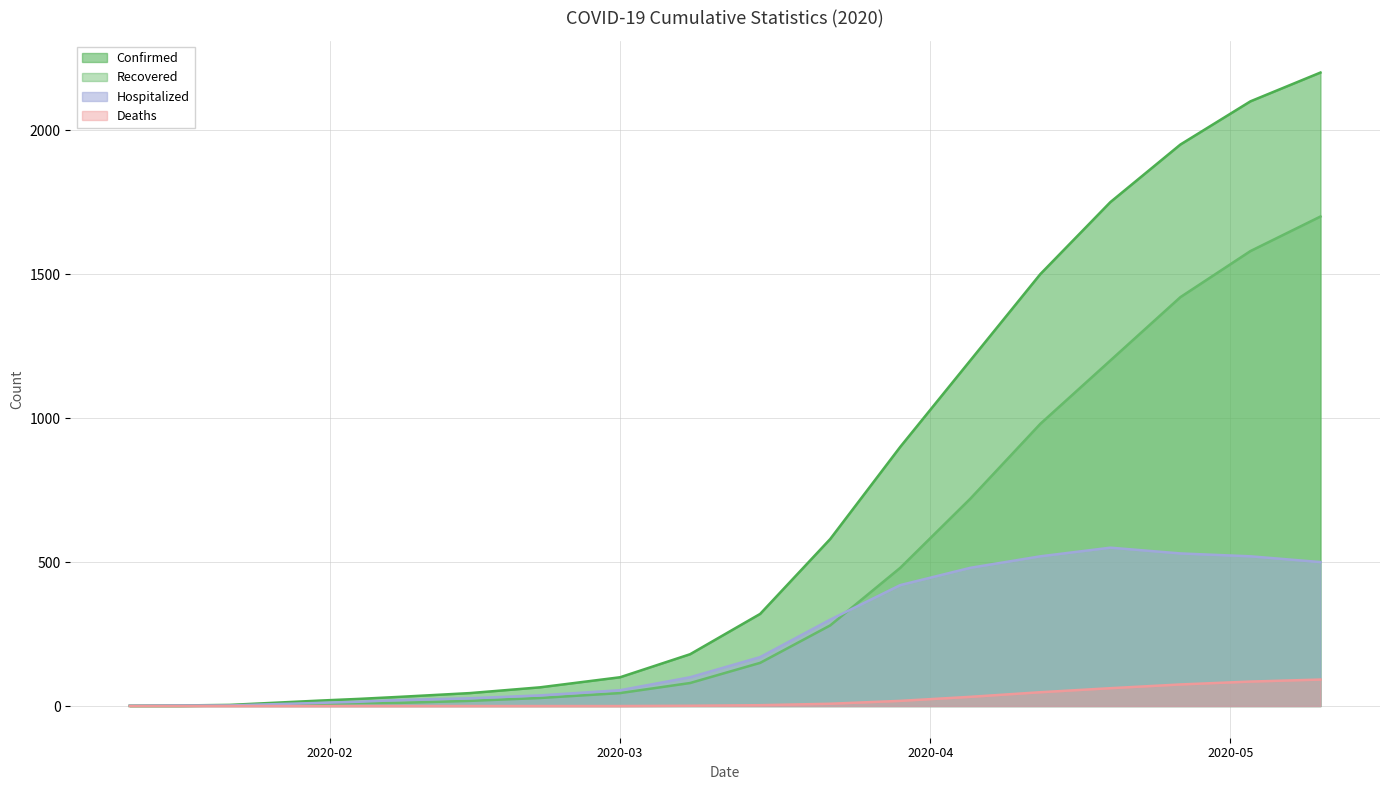

Which series has the widest spread of values?

Confirmed